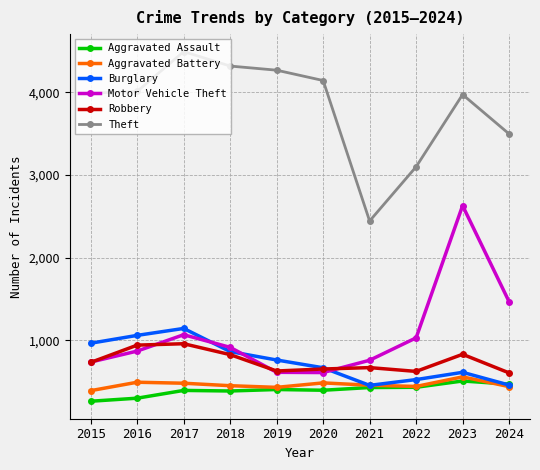

What are all the series names shown in the legend?

Aggravated Assault, Aggravated Battery, Burglary, Motor Vehicle Theft, Robbery, Theft